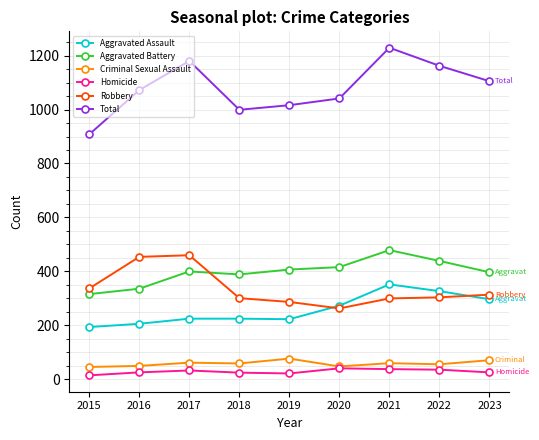

Is it true that Total equals 649 at 2016?

False